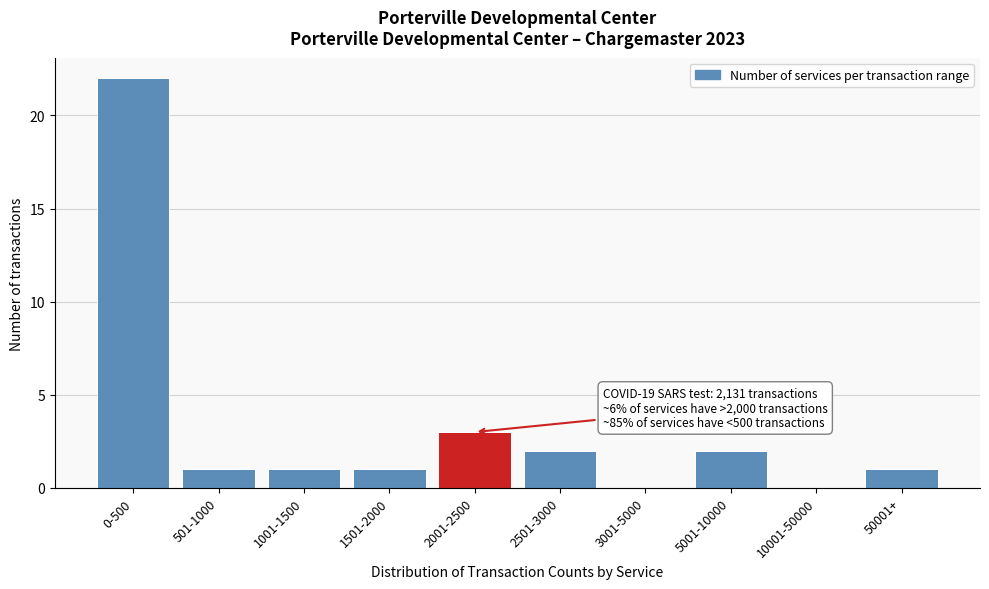

Reading left to right, extract all data points from this chart.

0-500=22	501-1000=1	1001-1500=1	1501-2000=1	2001-2500=3	2501-3000=2	3001-5000=0	5001-10000=2	10001-50000=0	50001+=1